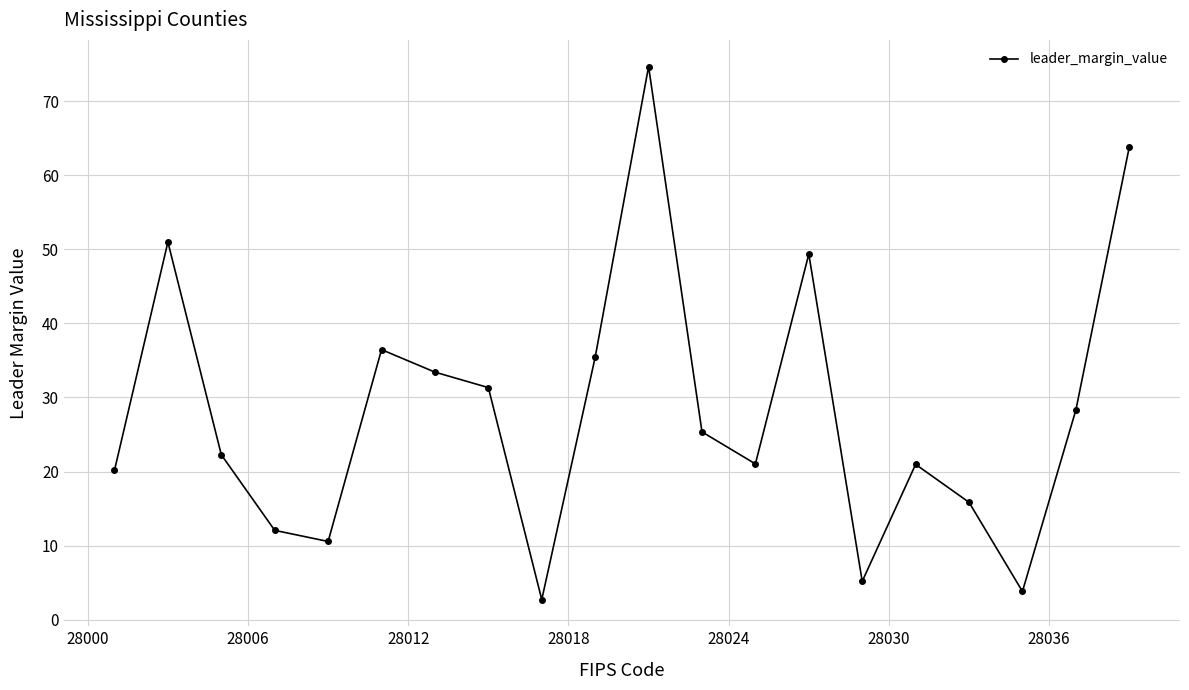

What is the value of the 4th point from the left?

12.1